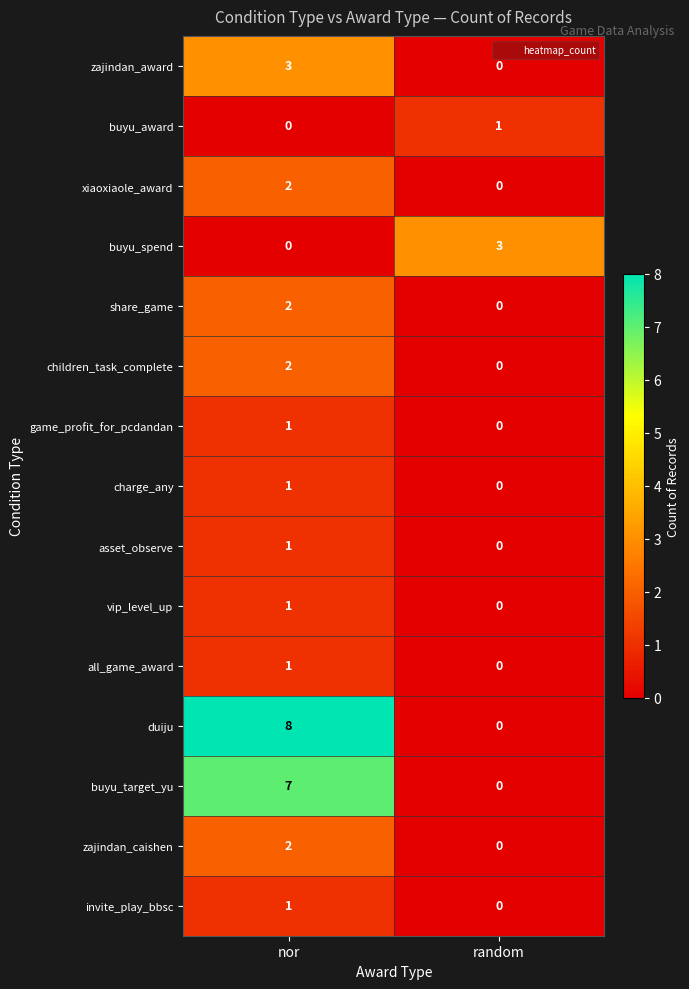

At which category does the chart reach its peak across all series?

nor